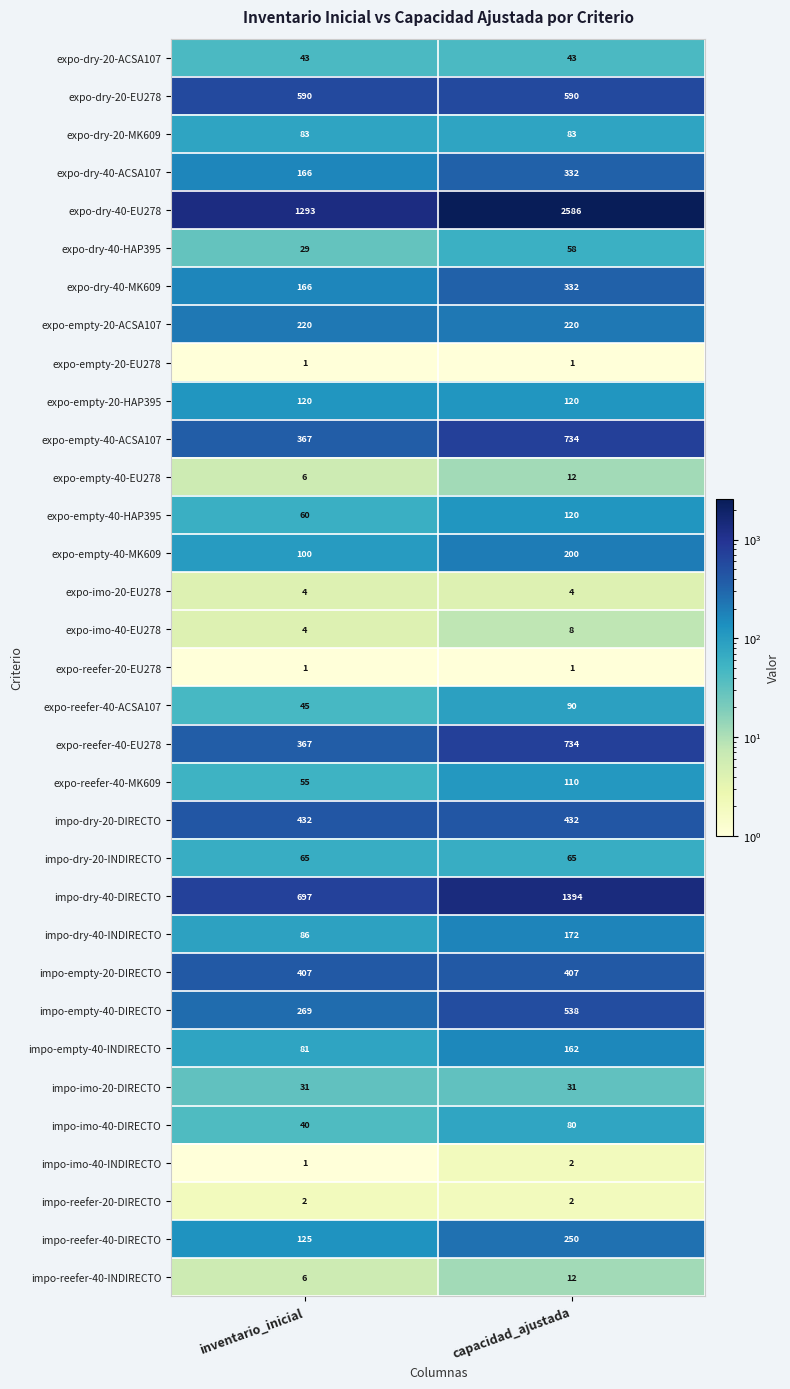

List the labels in order of expo-empty-40-HAP395 value, largest first.

capacidad_ajustada, inventario_inicial